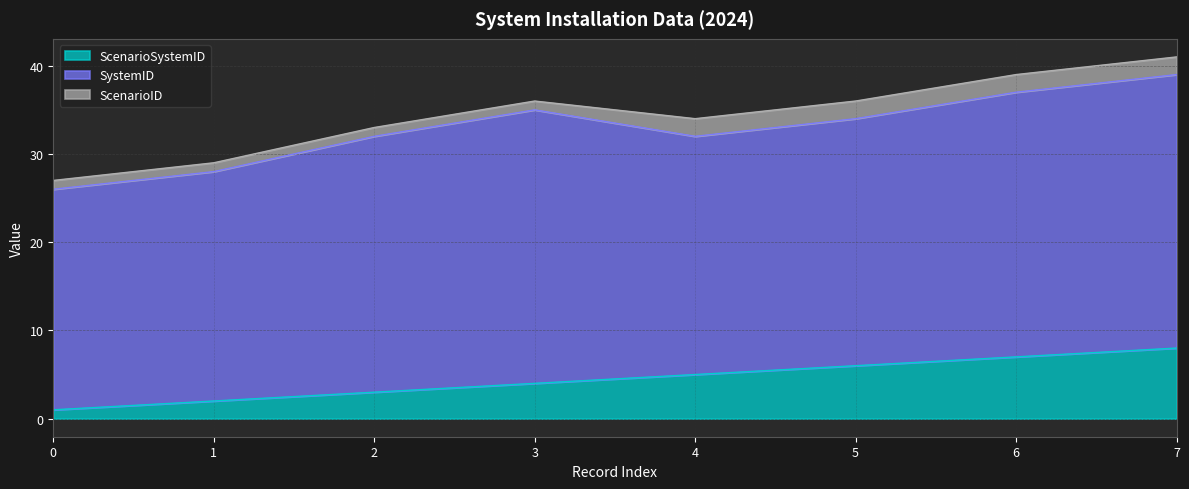

True or false: SystemID and ScenarioSystemID cross at least once.

False